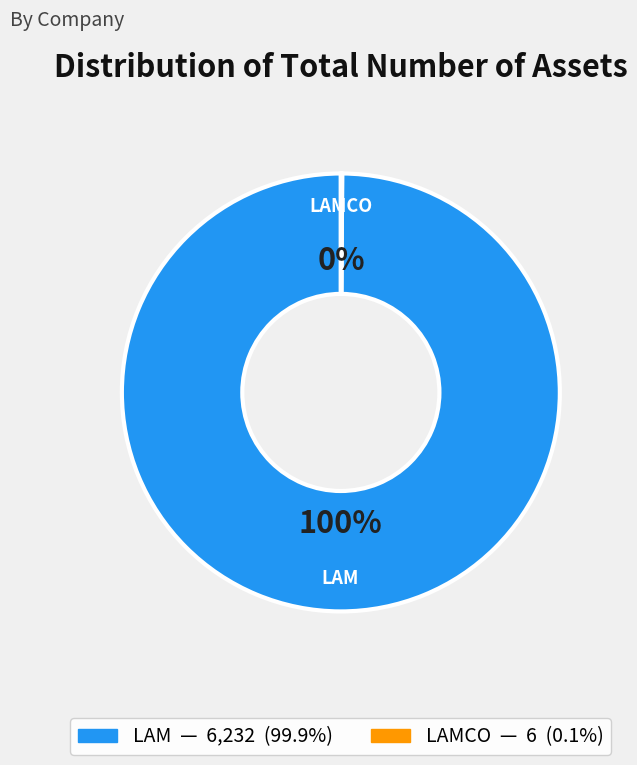

To the nearest percent, what is the difference between the largest and smallest slice percentages?

100%